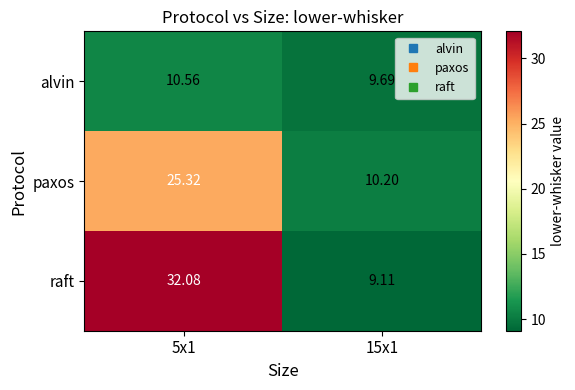

Which series has the largest total across all categories?

raft